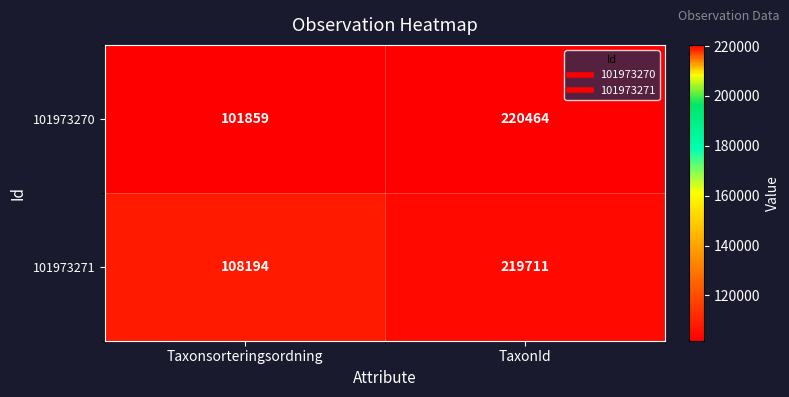

Which series changed the most between Taxonsorteringsordning and TaxonId?

101973270